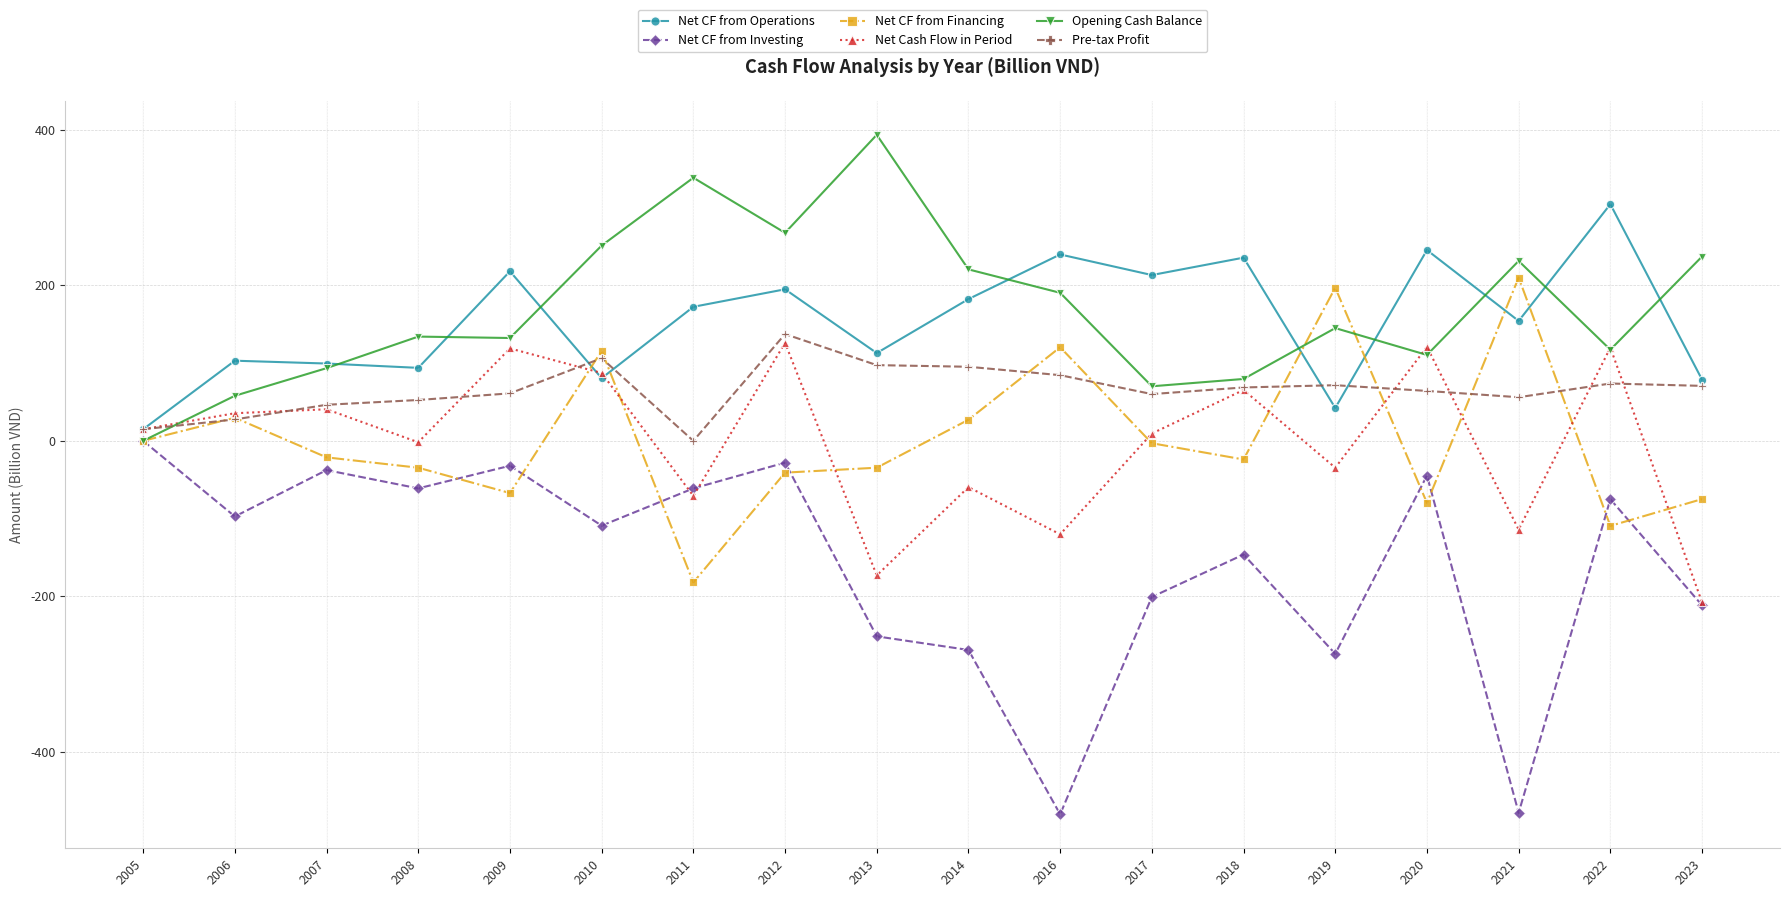

What is the value of the Net CF from Investing point at the 16th from the left?

-478.4